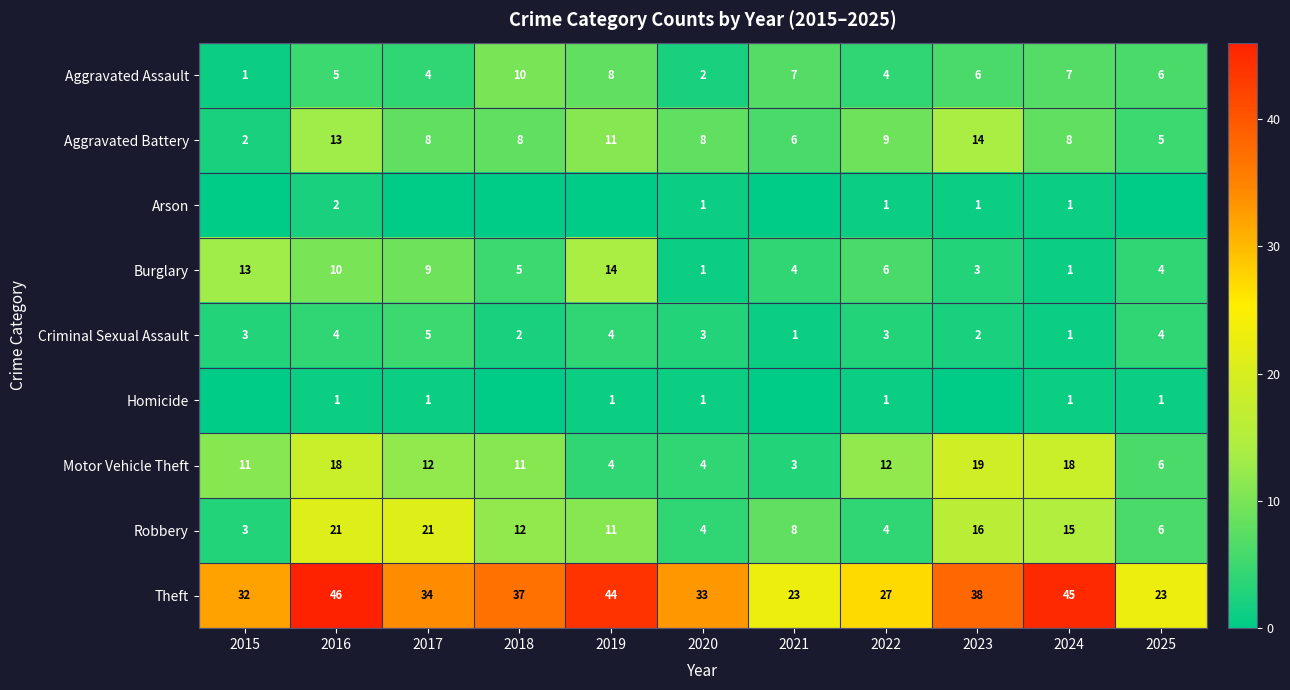

What is the maximum value shown in the chart?

46